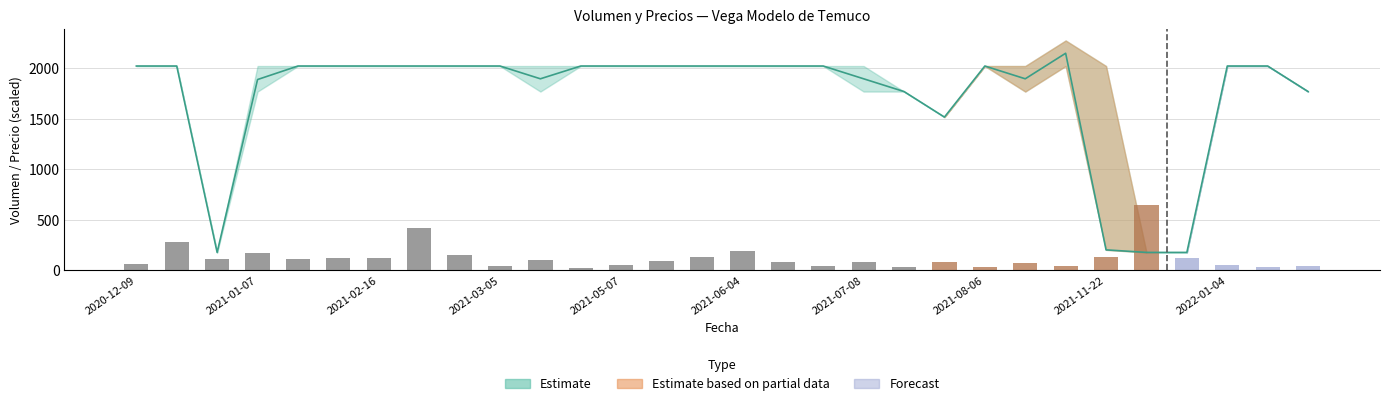

Reading left to right, transcribe all the data shown in this chart.

60	280	110	170	110	125	125	420	155	40	100	20	55	90	130	190	80	45	80	30	80	30	70	40	130	650	125	50	30	40